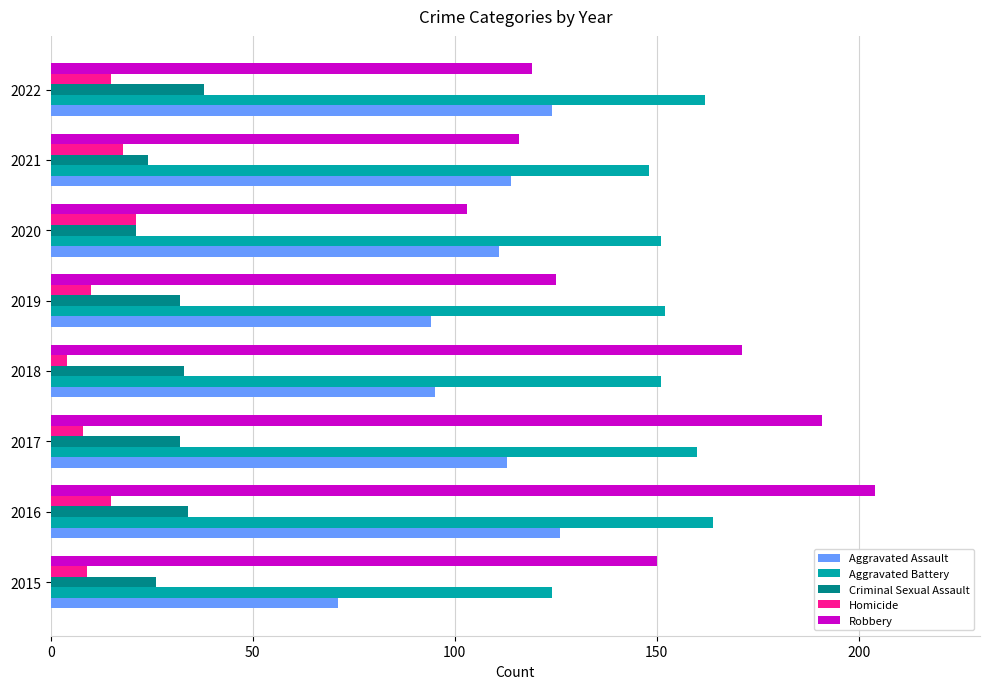

Which series has the largest total across all categories?

Aggravated Battery